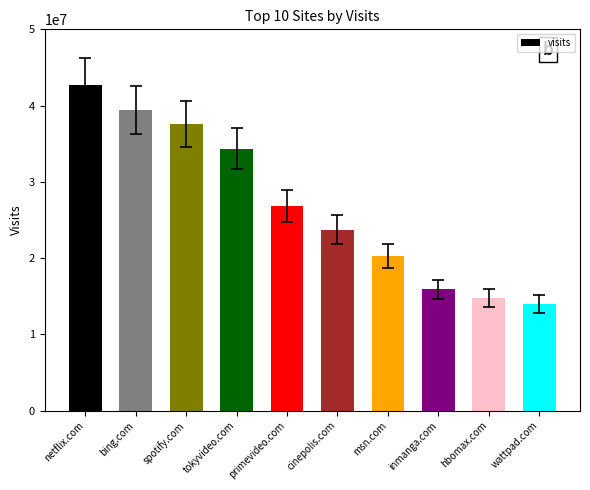

Where does the data first go above 26815721?

netflix.com